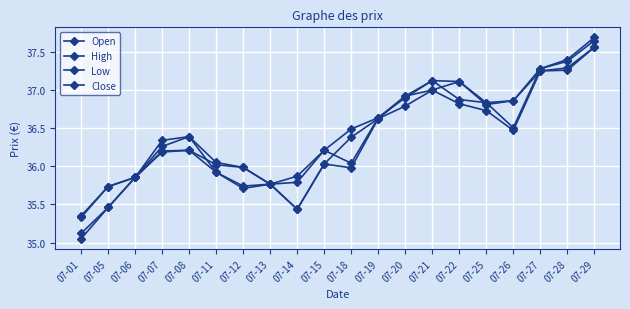

How many lines are shown in the chart?

4